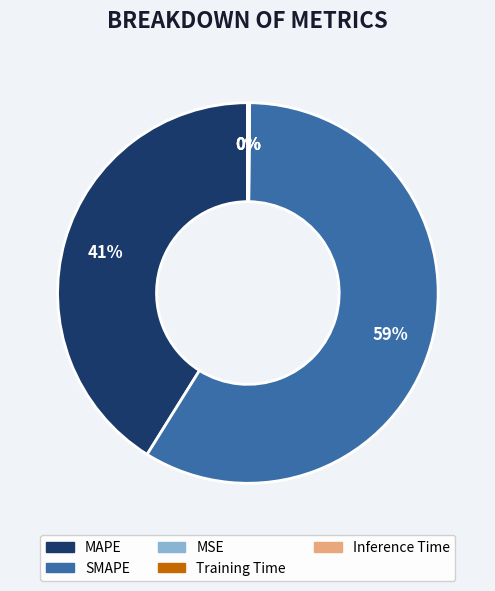

True or false: MAPE accounts for 41% of the total.

True